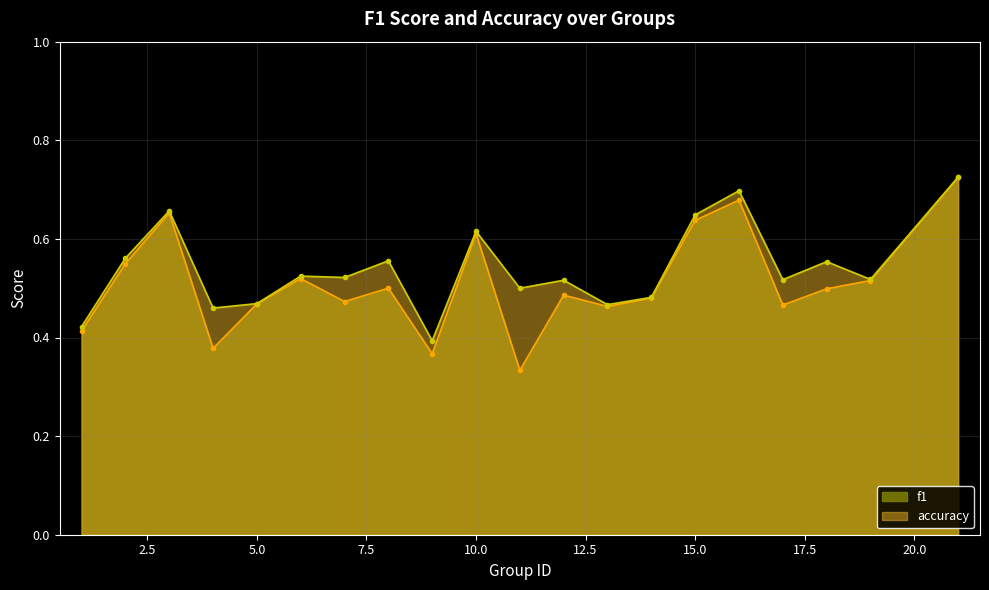

Which series has the largest total across all categories?

accuracy